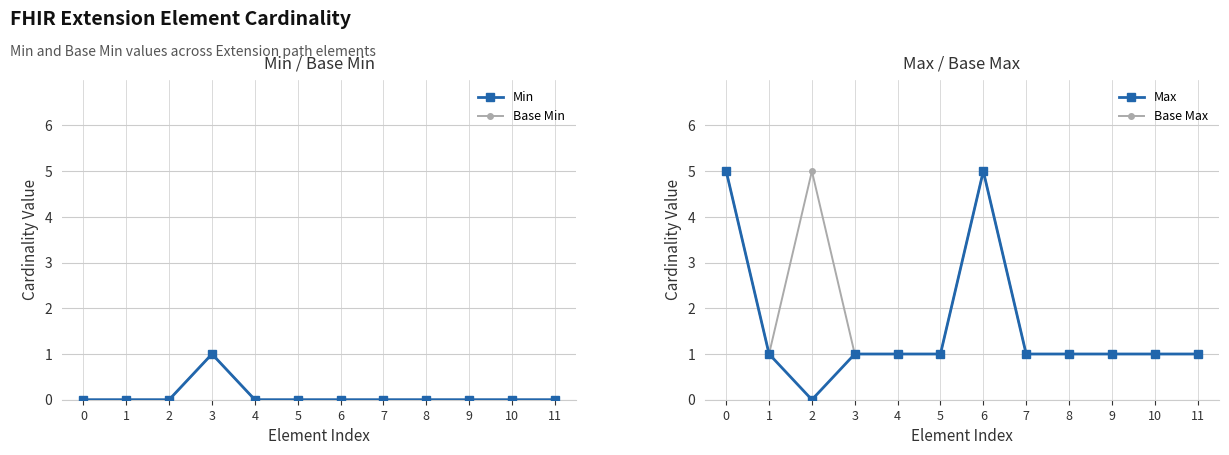

Does the chart have visible grid lines?

Yes